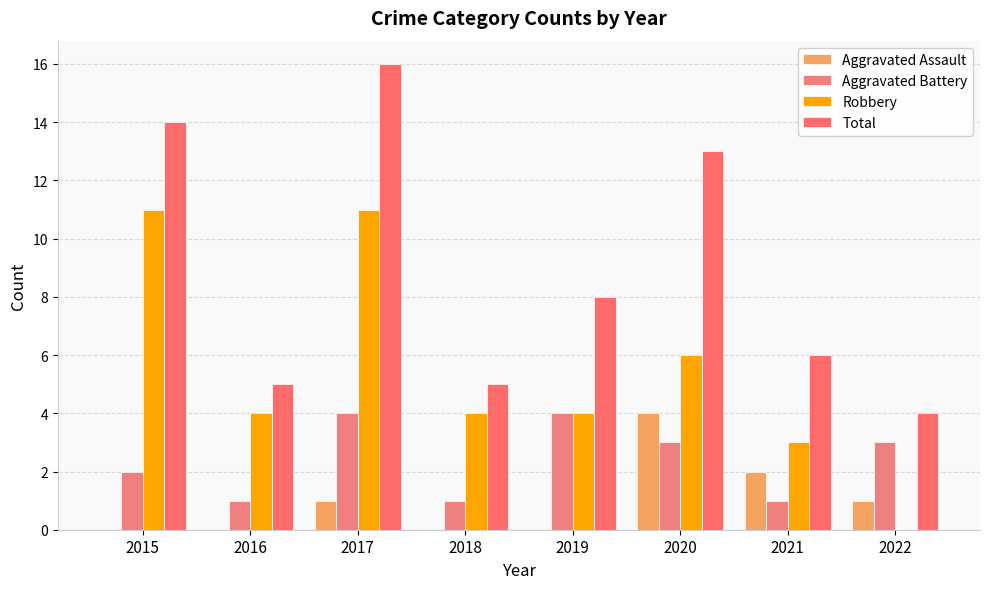

Read the Robbery value at 2019, to the nearest 5.

5